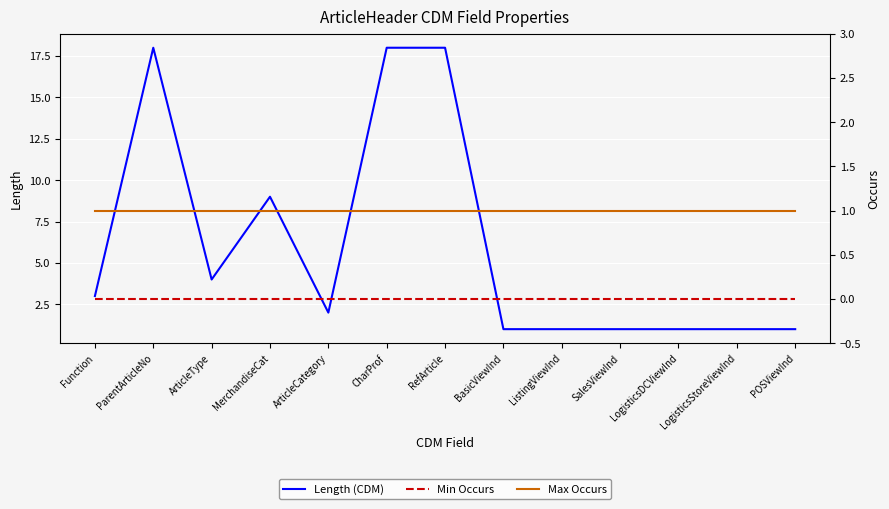

What are all the series names shown in the legend?

Length (CDM), Min Occurs, Max Occurs